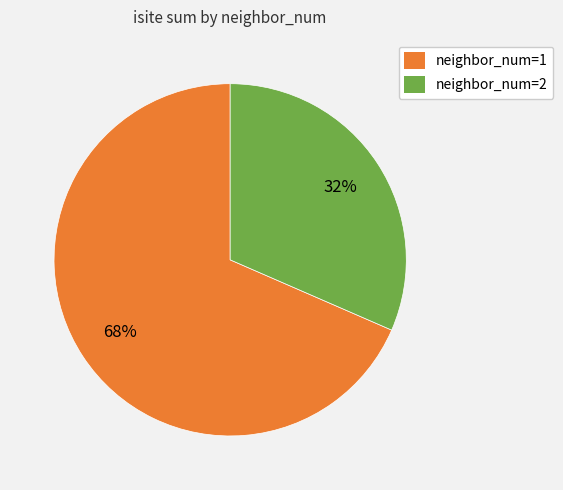

Which category has the smallest portion of the pie?

neighbor_num=2